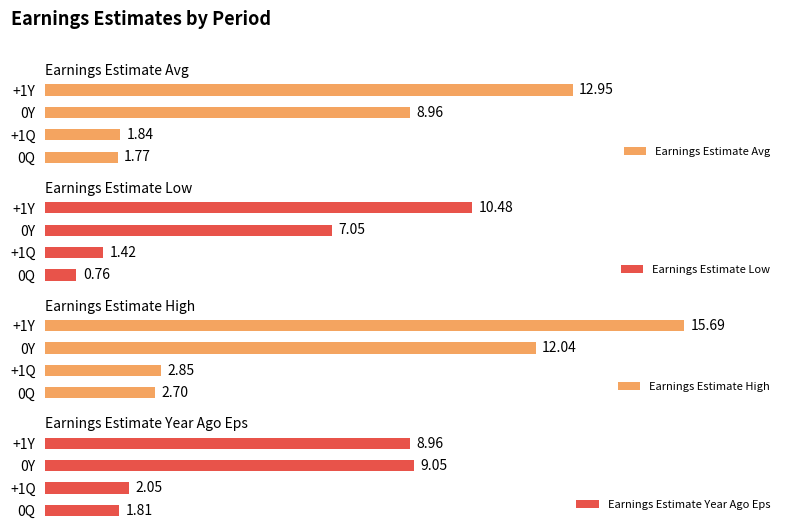

Reading left to right, what are all the values shown in this chart?

Earnings Estimate Avg: 1.8	1.8	9.0	12.9
Earnings Estimate Low: 0.8	1.4	7.0	10.5
Earnings Estimate High: 2.7	2.9	12.0	15.7
Earnings Estimate Year Ago Eps: 1.8	2.0	9.1	9.0